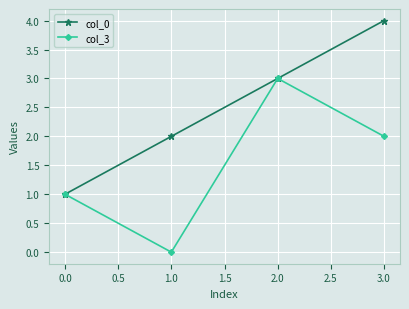

Which series changed the most between 0.0 and 3.0?

col_0